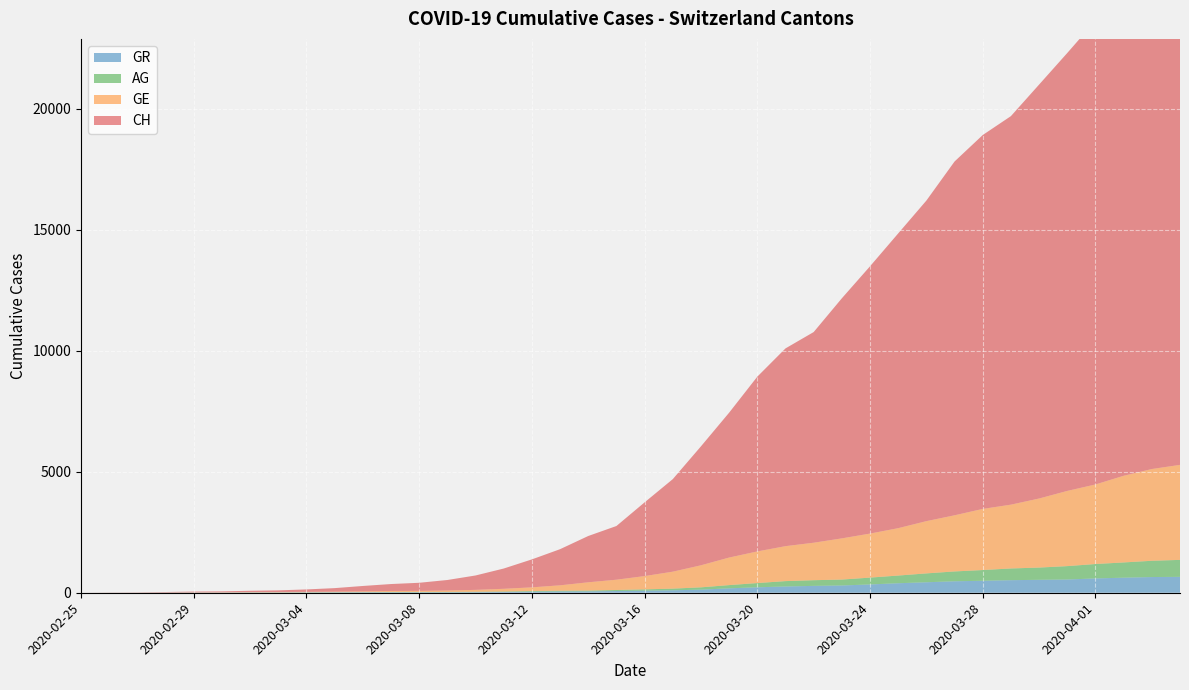

Reading left to right, list all the values displayed in this chart.

CH: 0	5	9	19	31	38	56	70	100	146	223	287	336	435	595	838	1156	1494	1914	2220	3048	3826	4918	5990	7226	8176	8710	9926	11051	12187	13254	14628	15458	16064	17114	18106	19172	20239	21221	21808
GE: 0	1	1	4	8	9	10	13	15	20	29	42	44	59	79	112	153	224	343	425	549	701	911	1139	1307	1445	1549	1703	1820	1959	2160	2321	2527	2638	2855	3109	3289	3582	3793	3928
AG: 0	1	1	1	3	4	7	7	10	11	12	14	14	15	18	20	27	30	33	43	56	69	96	134	175	223	235	245	283	318	367	407	444	485	506	554	596	631	673	702
GR: 0	2	2	6	6	6	9	9	12	14	16	17	18	18	22	31	43	53	56	71	84	101	128	182	226	258	284	300	343	393	433	474	495	519	535	547	592	622	649	657